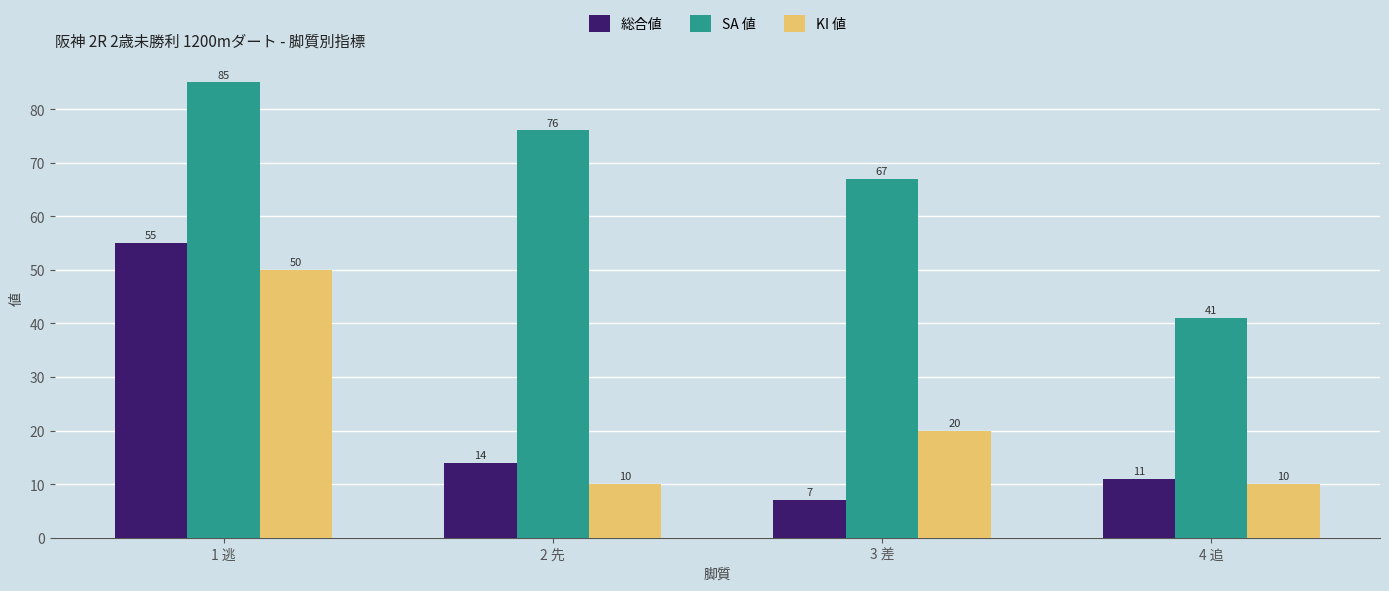

At which category is the sum across all series the highest?

1 逃